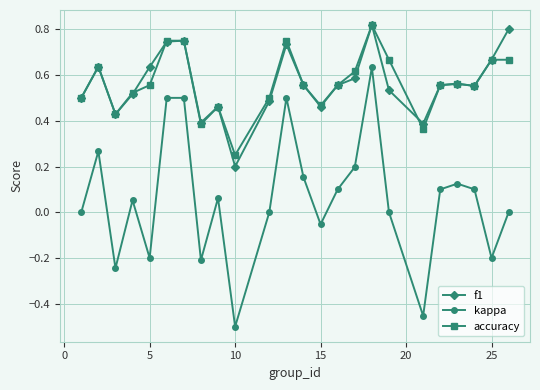

What is the sum of all f1 values?

13.5